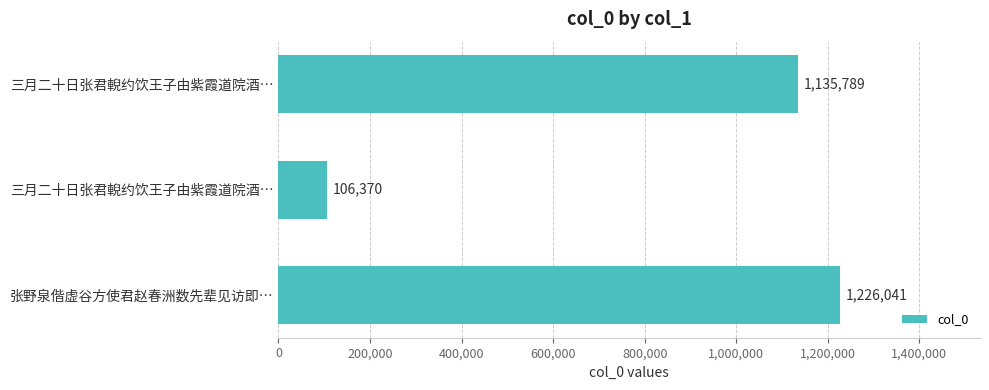

What is the average value?

822733